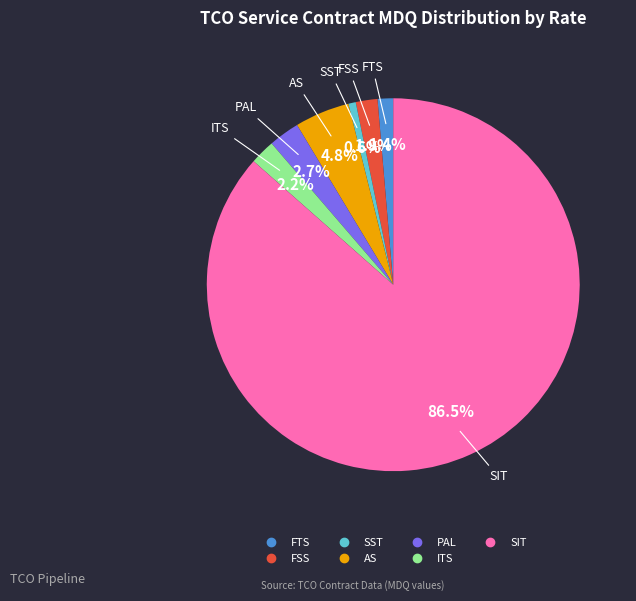

Does SIT account for over 50% of the chart?

Yes